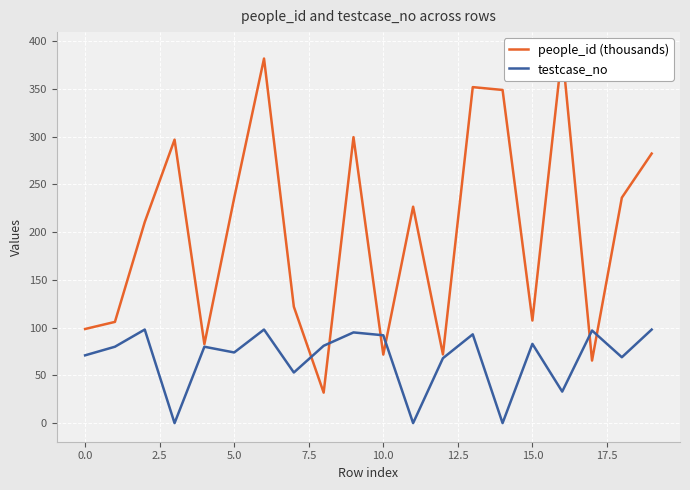

Count the number of data series in this chart.

2